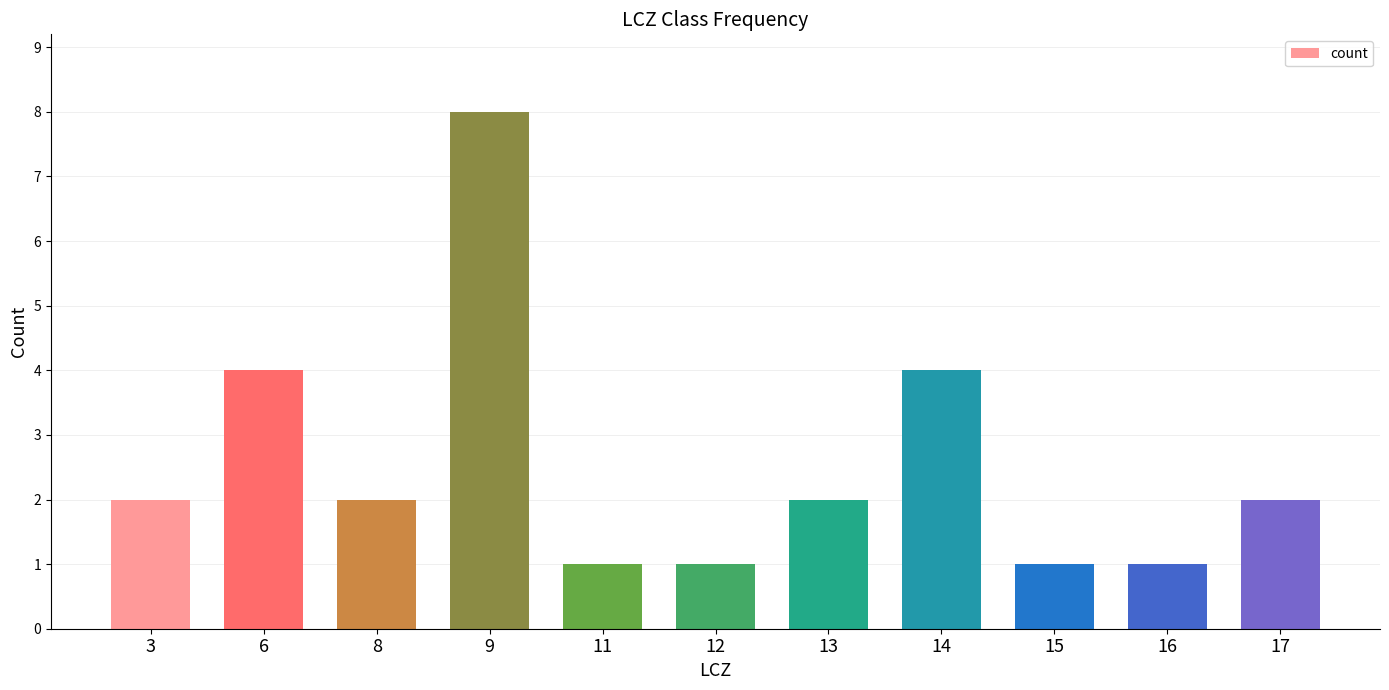

Which has a higher value, 8 or 16?

8